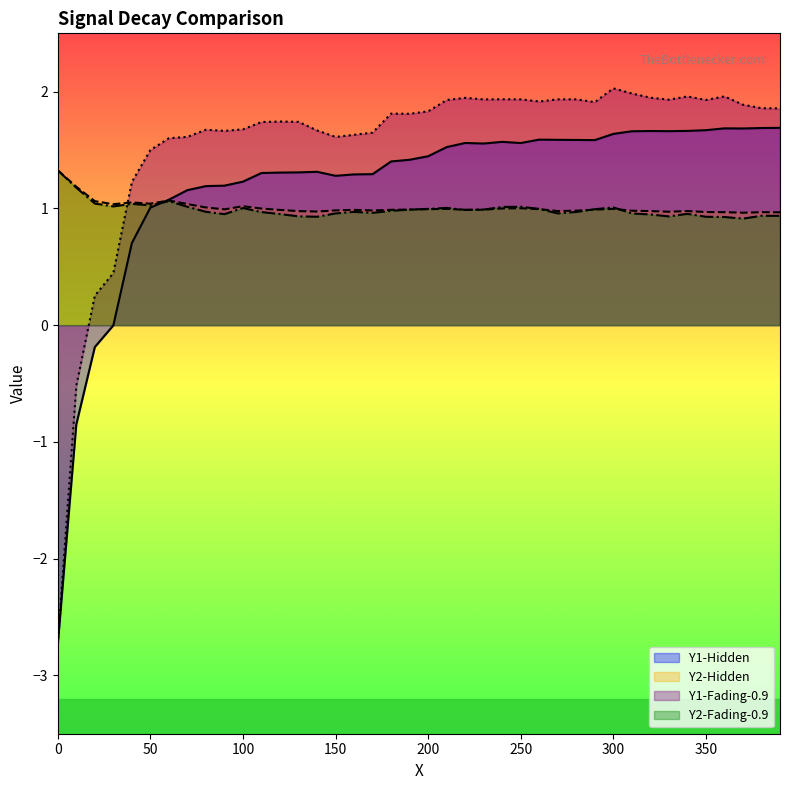

Is it true that Y2-Fading-0.9 equals 1.8 at 20?

False